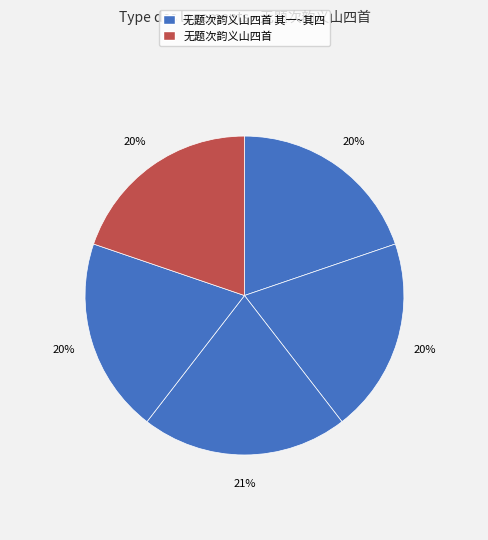

Count the number of slices in the pie.

5